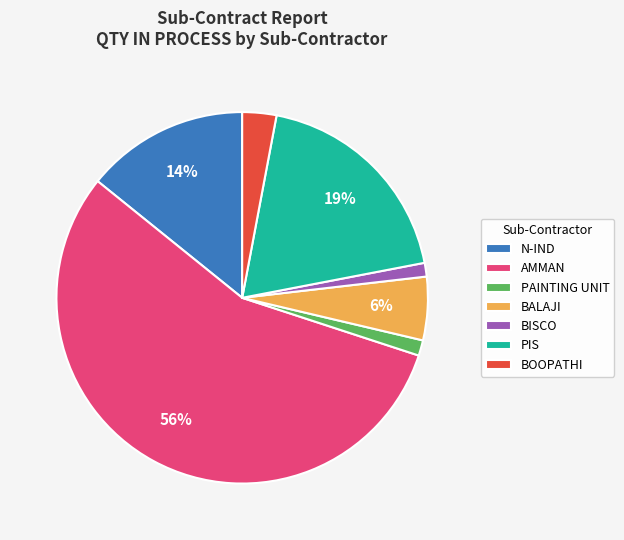

To the nearest percent, what percentage of the pie is PIS?

19%